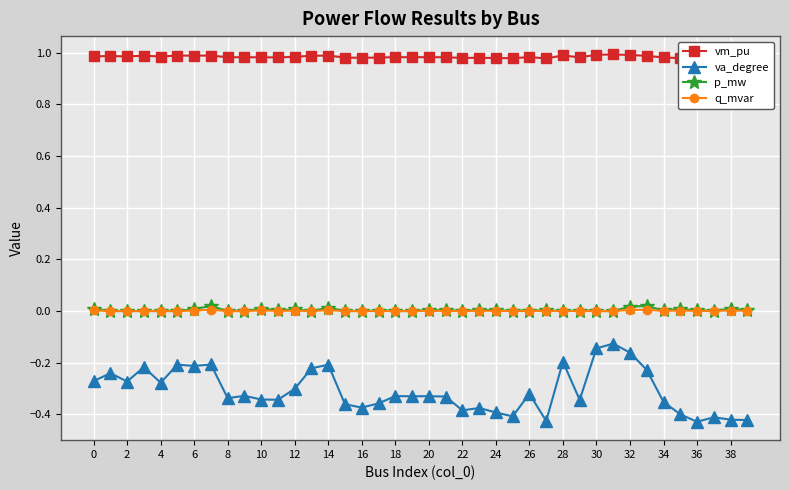

Which has a higher value, 20 or 22?

20